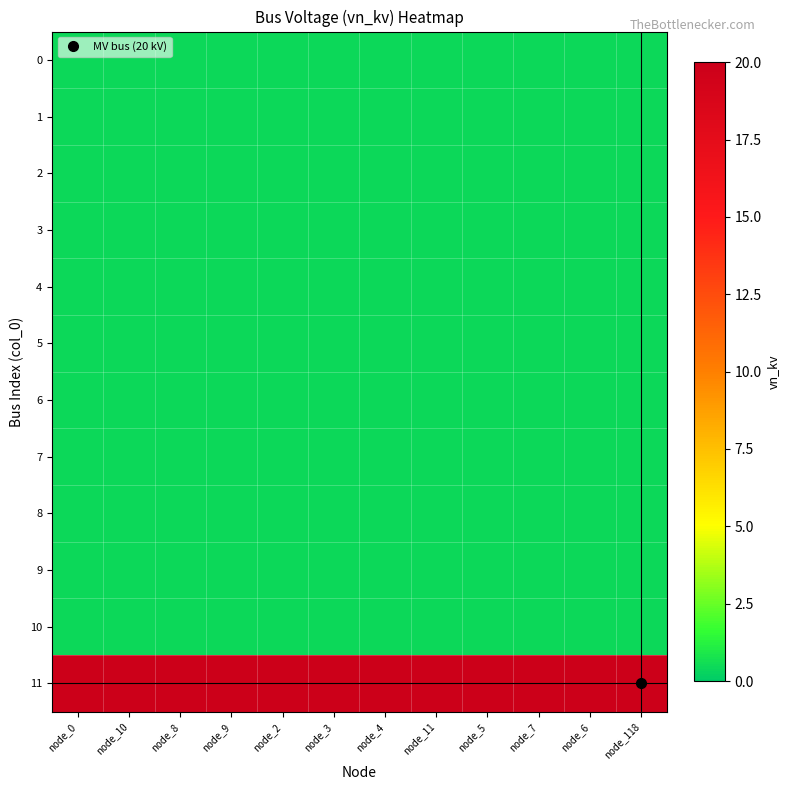

Reading left to right, extract all data points from this chart.

0: node_0=0.4	node_10=0.4	node_8=0.4	node_9=0.4	node_2=0.4	node_3=0.4	node_4=0.4	node_11=0.4	node_5=0.4	node_7=0.4	node_6=0.4	node_118=0.4
1: node_0=0.4	node_10=0.4	node_8=0.4	node_9=0.4	node_2=0.4	node_3=0.4	node_4=0.4	node_11=0.4	node_5=0.4	node_7=0.4	node_6=0.4	node_118=0.4
2: node_0=0.4	node_10=0.4	node_8=0.4	node_9=0.4	node_2=0.4	node_3=0.4	node_4=0.4	node_11=0.4	node_5=0.4	node_7=0.4	node_6=0.4	node_118=0.4
3: node_0=0.4	node_10=0.4	node_8=0.4	node_9=0.4	node_2=0.4	node_3=0.4	node_4=0.4	node_11=0.4	node_5=0.4	node_7=0.4	node_6=0.4	node_118=0.4
4: node_0=0.4	node_10=0.4	node_8=0.4	node_9=0.4	node_2=0.4	node_3=0.4	node_4=0.4	node_11=0.4	node_5=0.4	node_7=0.4	node_6=0.4	node_118=0.4
5: node_0=0.4	node_10=0.4	node_8=0.4	node_9=0.4	node_2=0.4	node_3=0.4	node_4=0.4	node_11=0.4	node_5=0.4	node_7=0.4	node_6=0.4	node_118=0.4
6: node_0=0.4	node_10=0.4	node_8=0.4	node_9=0.4	node_2=0.4	node_3=0.4	node_4=0.4	node_11=0.4	node_5=0.4	node_7=0.4	node_6=0.4	node_118=0.4
7: node_0=0.4	node_10=0.4	node_8=0.4	node_9=0.4	node_2=0.4	node_3=0.4	node_4=0.4	node_11=0.4	node_5=0.4	node_7=0.4	node_6=0.4	node_118=0.4
8: node_0=0.4	node_10=0.4	node_8=0.4	node_9=0.4	node_2=0.4	node_3=0.4	node_4=0.4	node_11=0.4	node_5=0.4	node_7=0.4	node_6=0.4	node_118=0.4
9: node_0=0.4	node_10=0.4	node_8=0.4	node_9=0.4	node_2=0.4	node_3=0.4	node_4=0.4	node_11=0.4	node_5=0.4	node_7=0.4	node_6=0.4	node_118=0.4
10: node_0=0.4	node_10=0.4	node_8=0.4	node_9=0.4	node_2=0.4	node_3=0.4	node_4=0.4	node_11=0.4	node_5=0.4	node_7=0.4	node_6=0.4	node_118=0.4
11: node_0=20.0	node_10=20.0	node_8=20.0	node_9=20.0	node_2=20.0	node_3=20.0	node_4=20.0	node_11=20.0	node_5=20.0	node_7=20.0	node_6=20.0	node_118=20.0